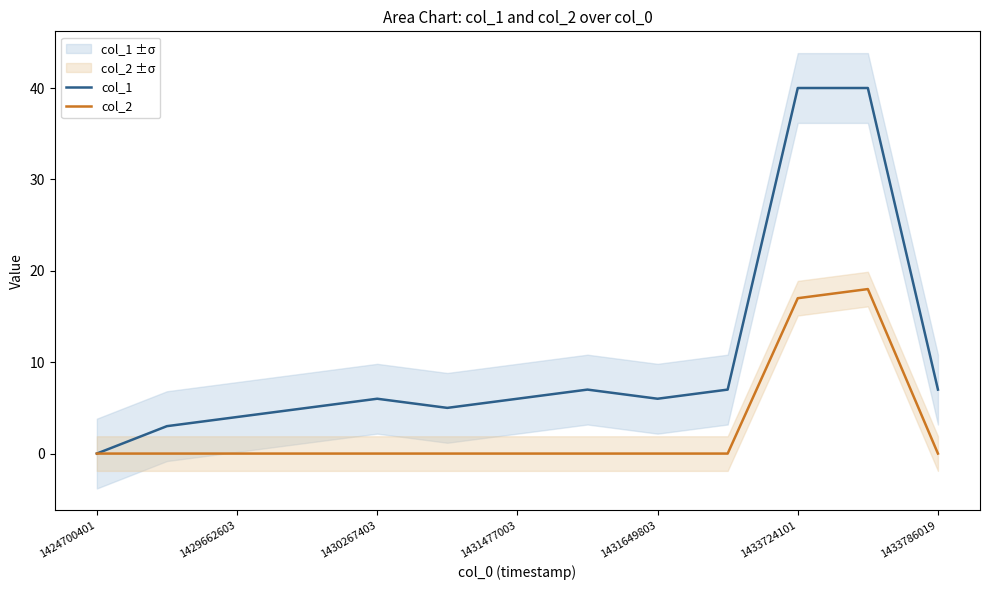

Does the chart display data point markers on the line(s)?

No